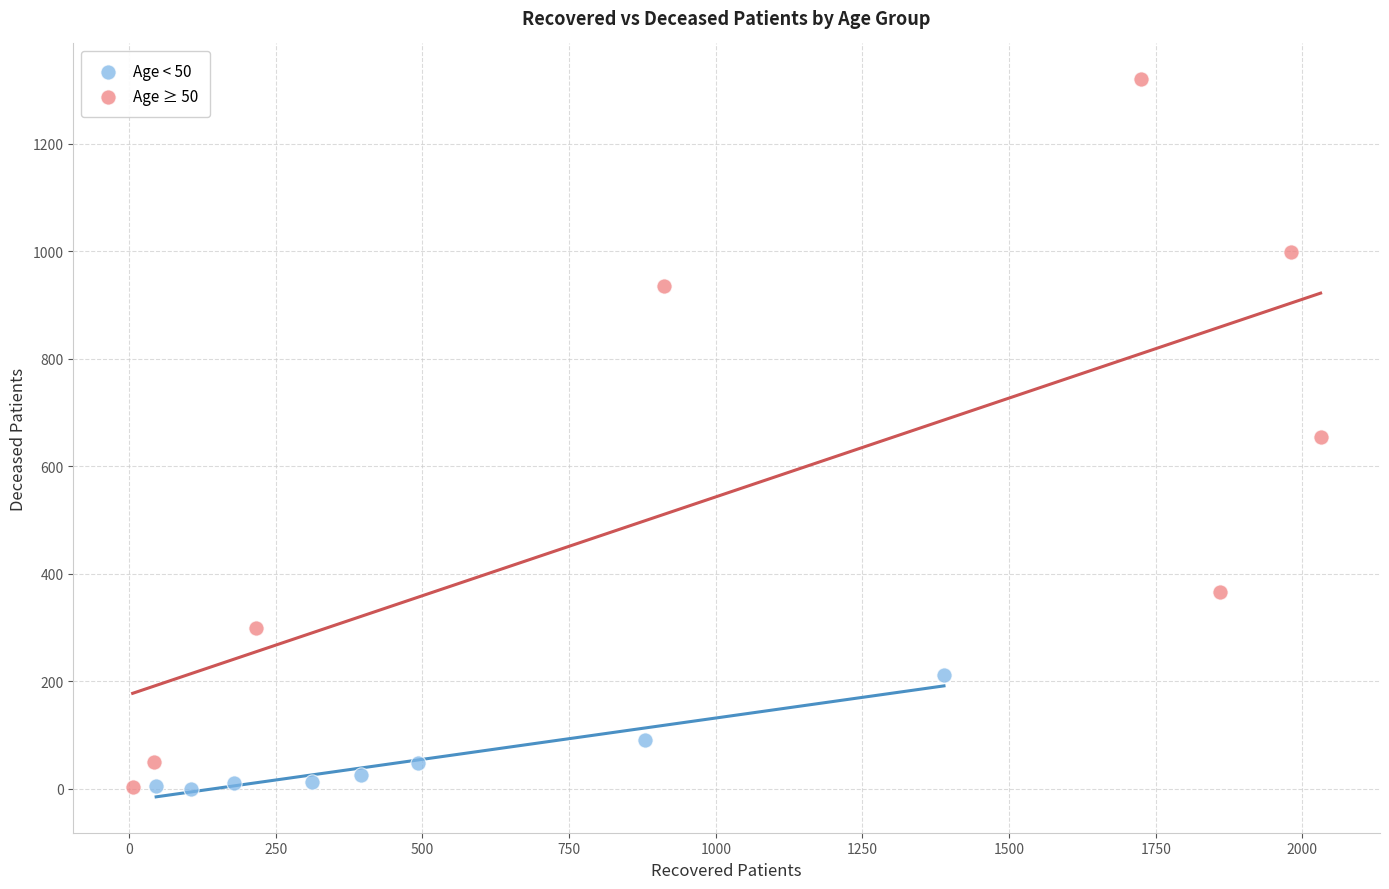

Which series contains the highest Y value?

Age ≥ 50